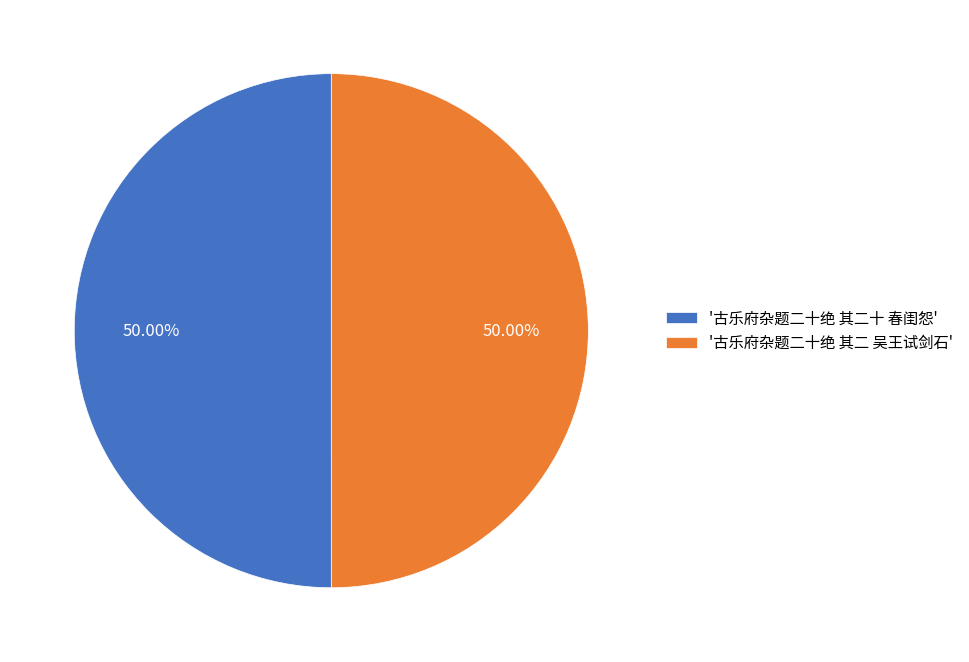

Do '古乐府杂题二十绝 其二 吴王试剑石' and '古乐府杂题二十绝 其二十 春闺怨' together represent more than half of the pie?

Yes